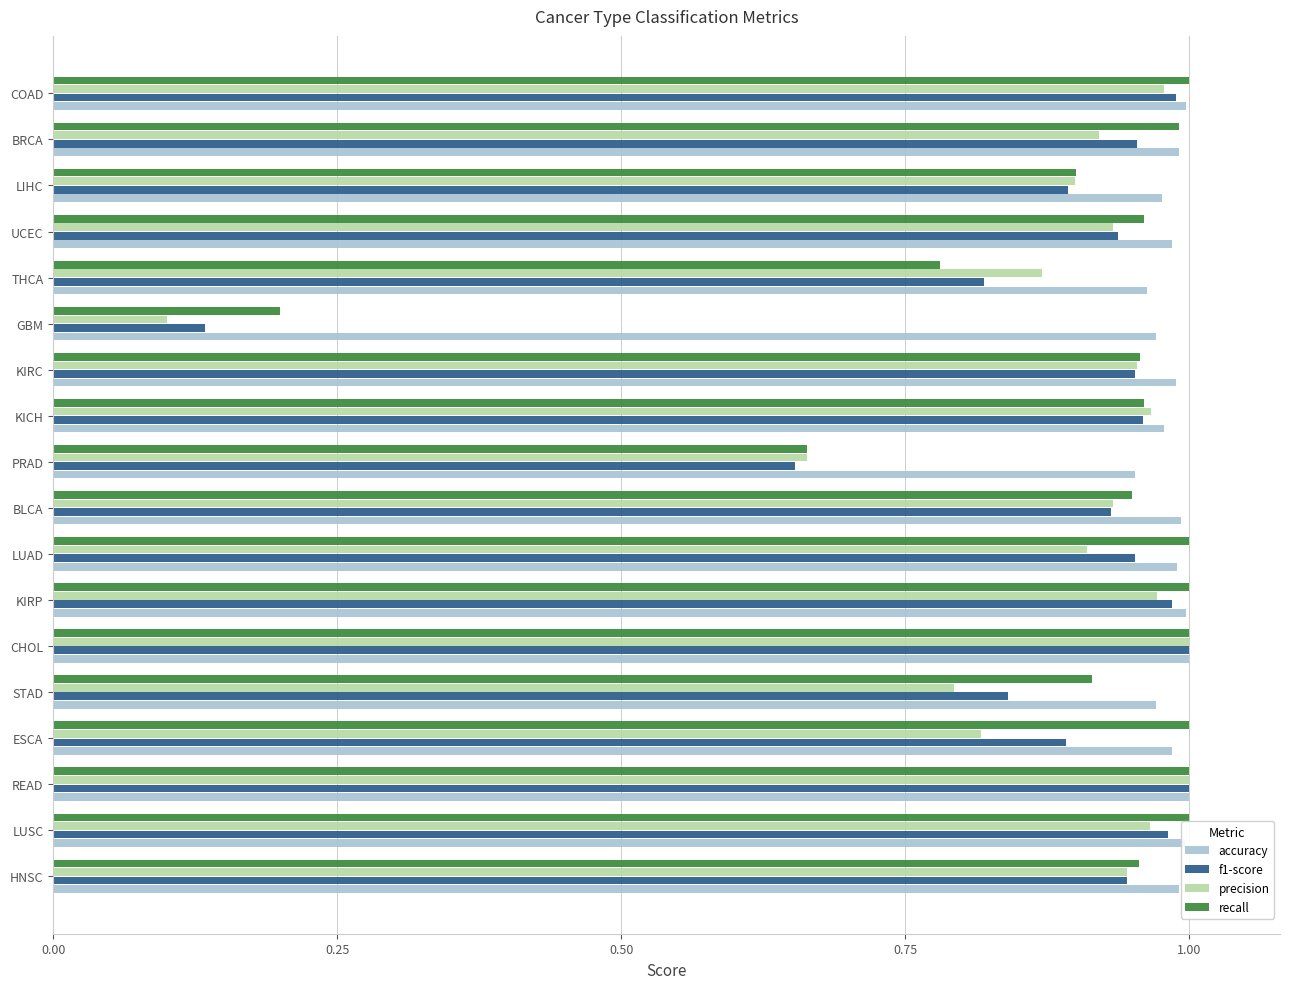

Where is f1-score nearest to the value 0?

GBM